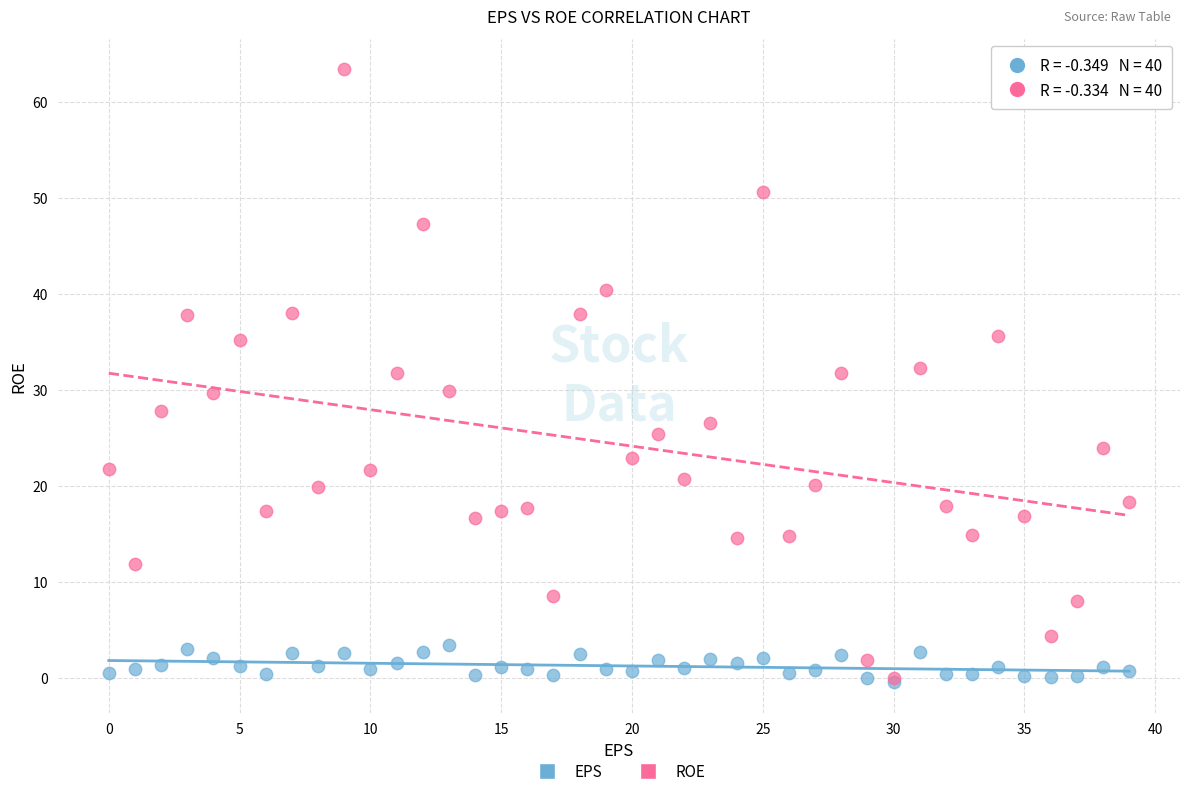

What are all the series names shown in the legend?

EPS, ROE